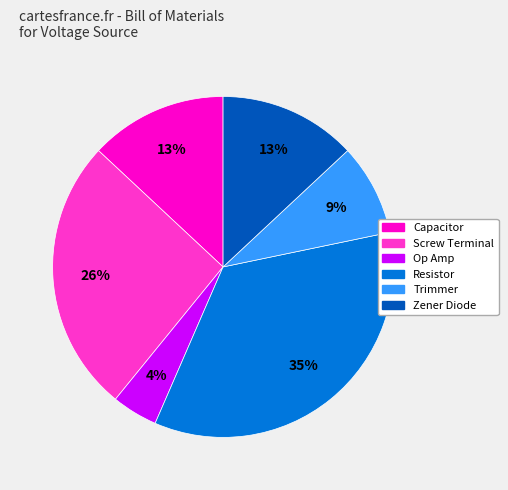

Does any single category account for the majority?

No